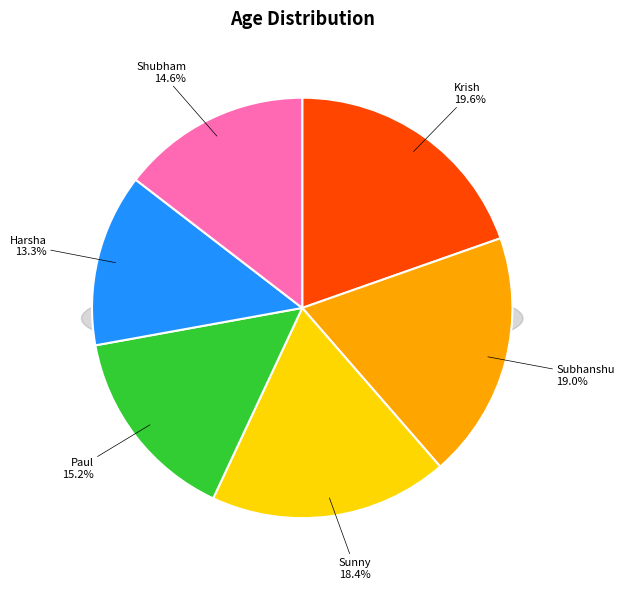

Does Krish represent more than half of the total?

No